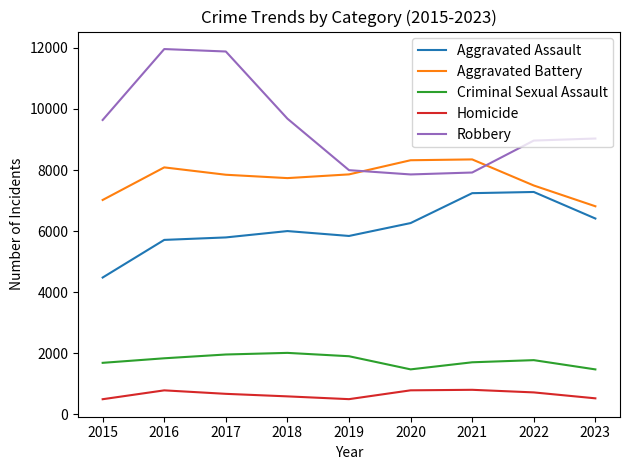

Which series has the largest range (max minus min)?

Robbery